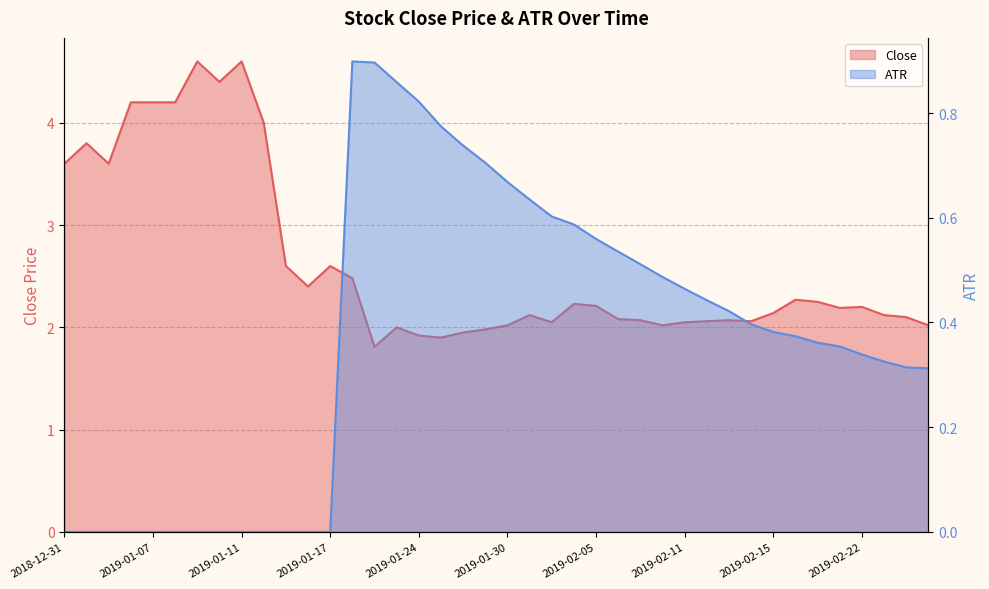

How many interior local peaks does the Close series have?

10